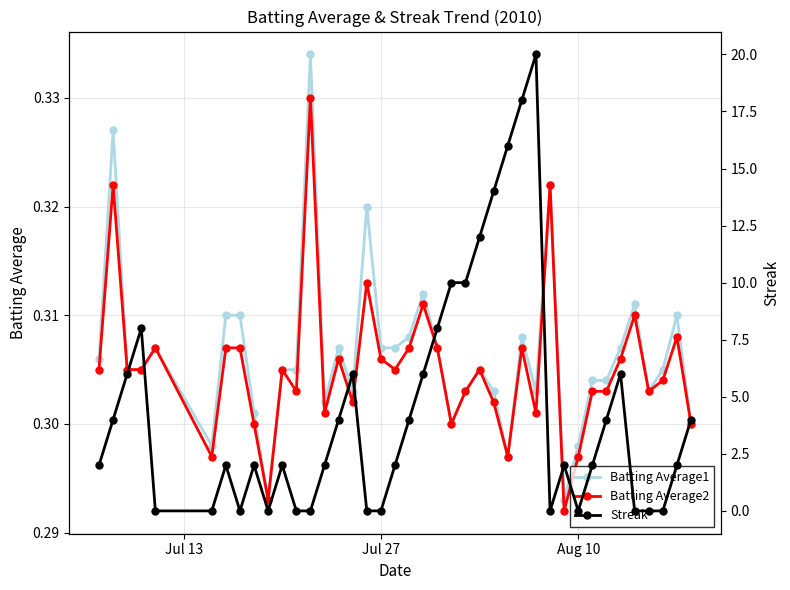

Is the value of Batting Average2 at 30 greater than the value of Batting Average1 at 14?

No